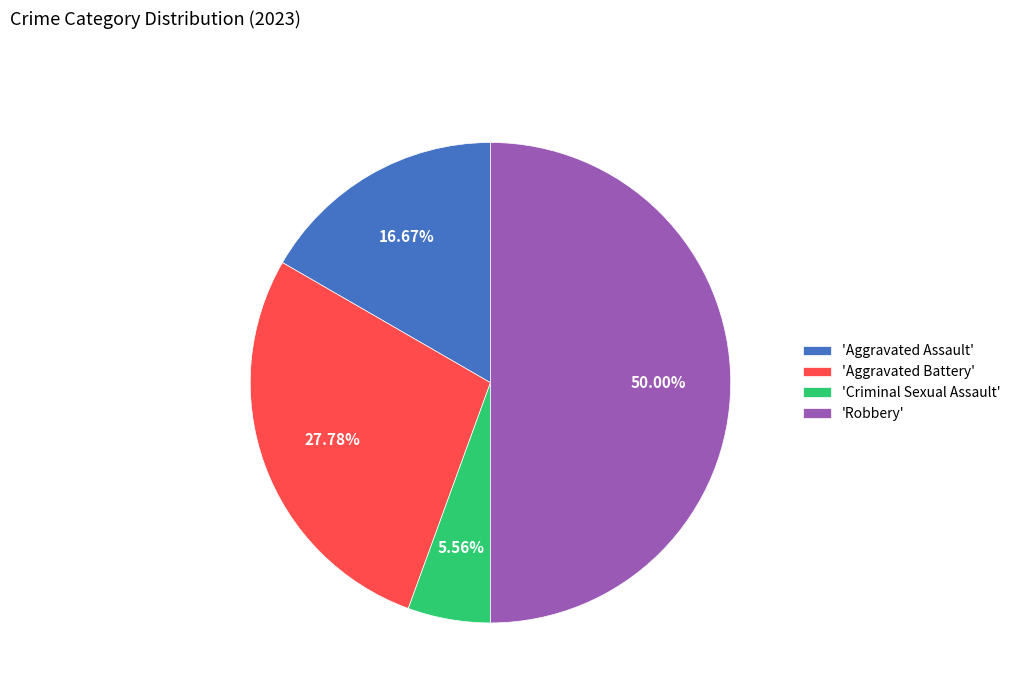

Does 'Aggravated Battery' represent more than half of the total?

No